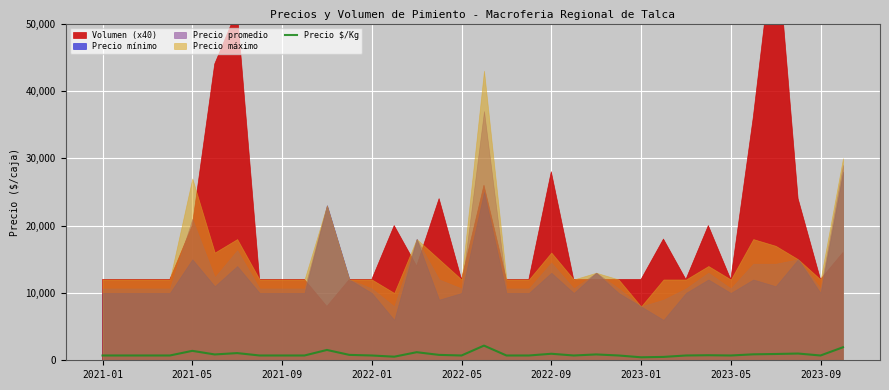

What is the highest value of the Precio $/Kg series?

2178